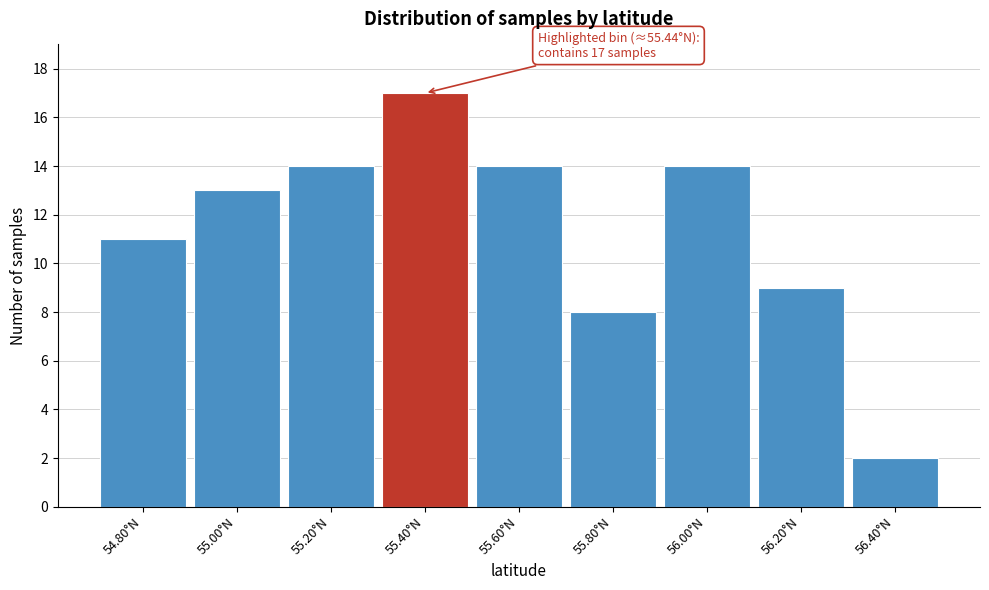

Reading right to left, what are all the values shown in this chart?

2	9	14	8	14	17	14	13	11